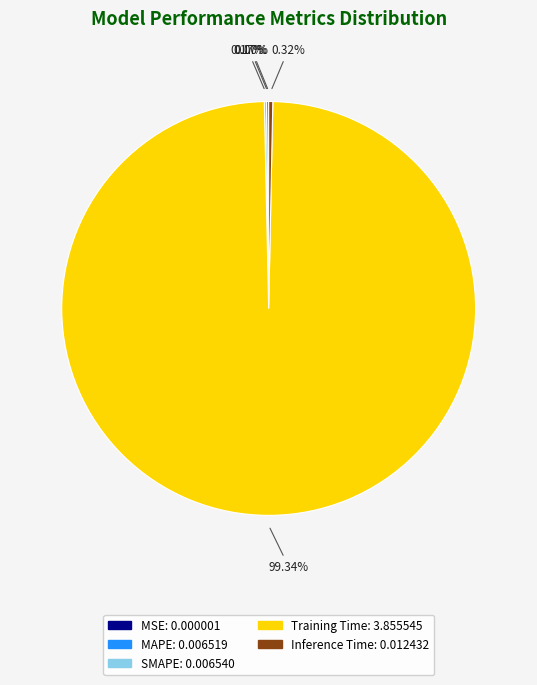

Which slice represents more than half of the pie?

Training Time